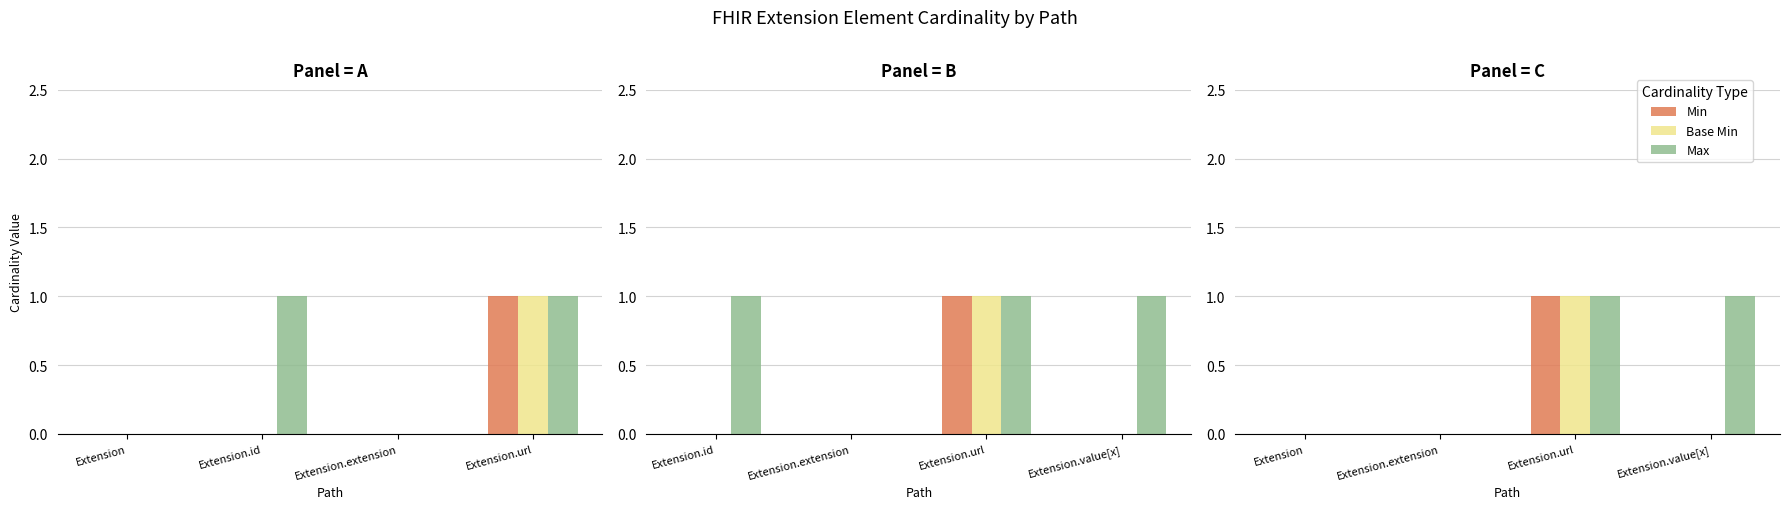

Between Extension and Extension.extension, which is larger?

Extension